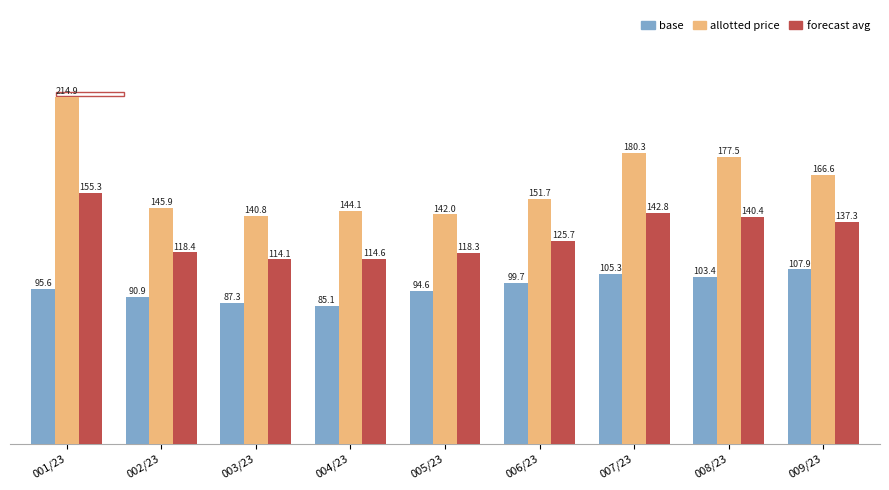

The base series shows 25.7 at 006/23. True or false?

False